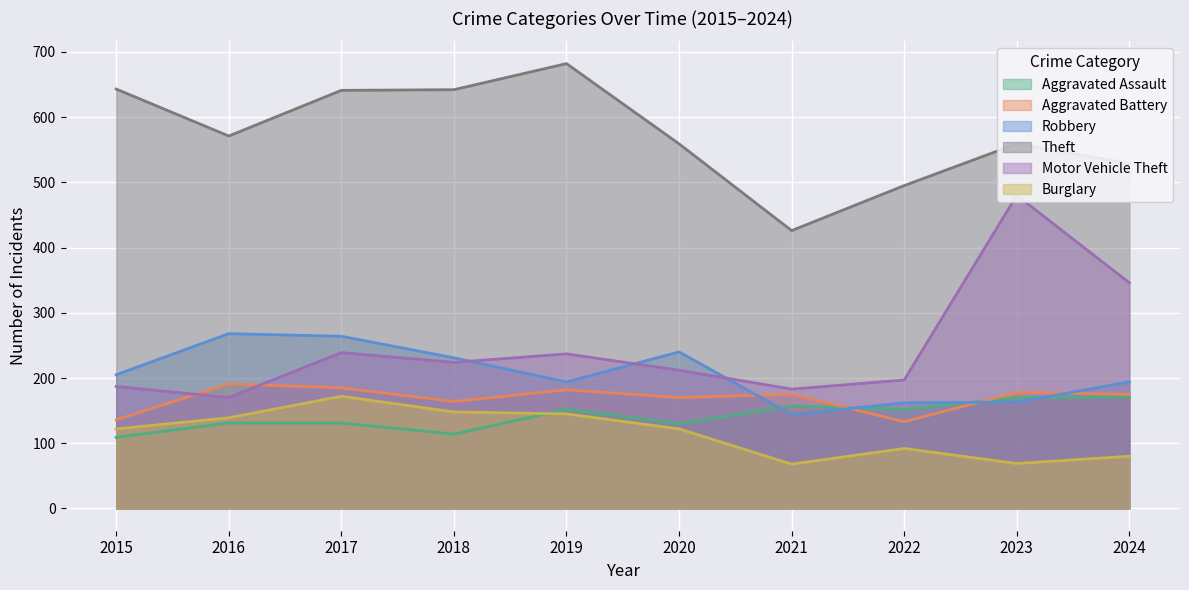

What value does the Theft series have at 2015, to the nearest 5?

645